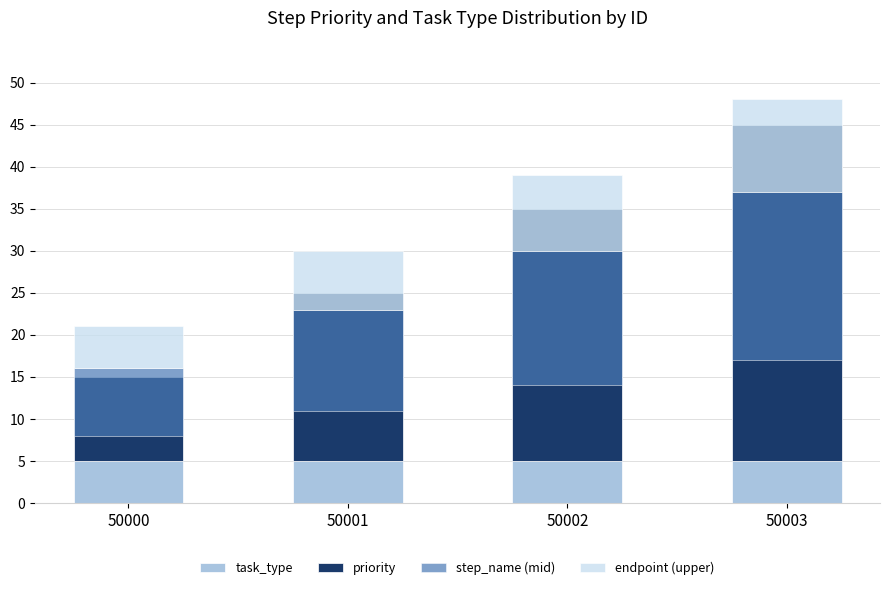

Does the chart contain any negative values?

No